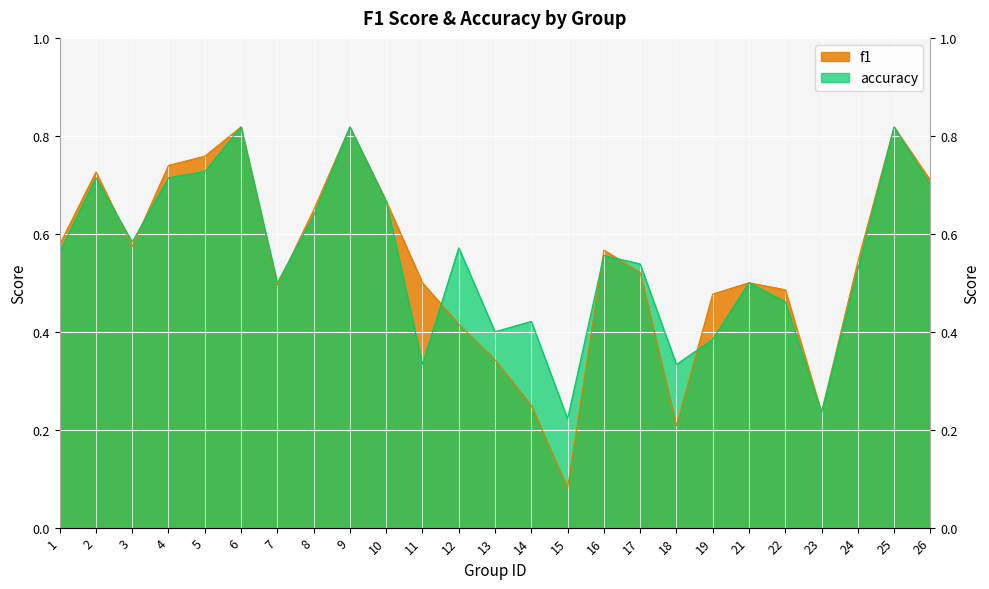

True or false: accuracy has a value of 0.5 at 17.

True